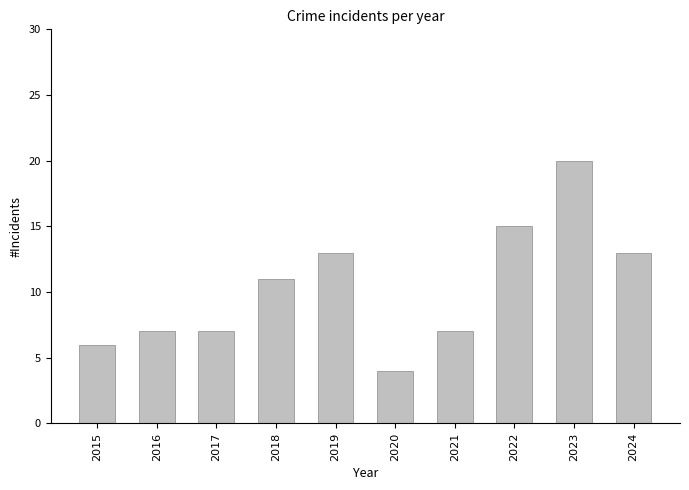

What is the difference between the second highest and minimum values?

11